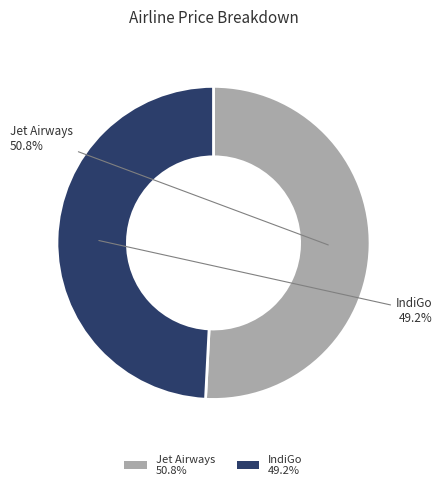

Does Jet Airways account for over 50% of the chart?

Yes